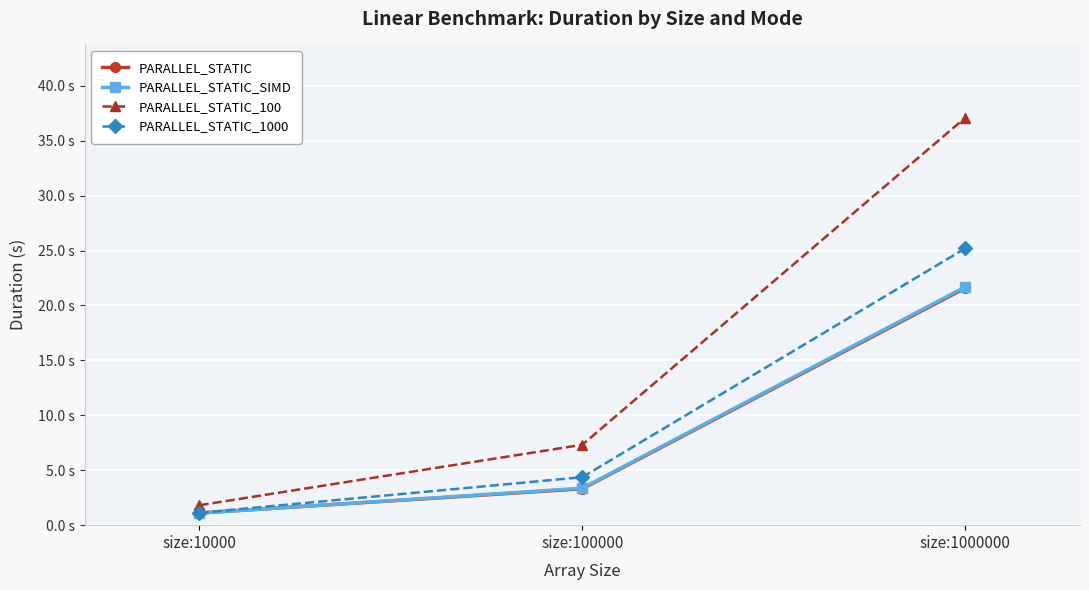

What are all the series names shown in the legend?

PARALLEL_STATIC, PARALLEL_STATIC_SIMD, PARALLEL_STATIC_100, PARALLEL_STATIC_1000